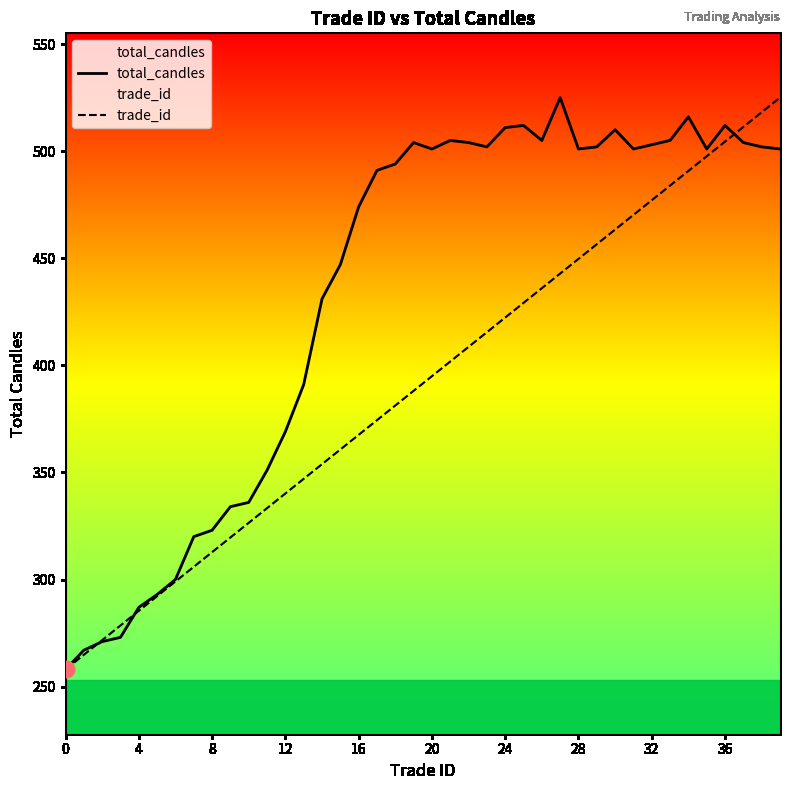

What is the sum of the trade_id values at 19 and 35?

885.7